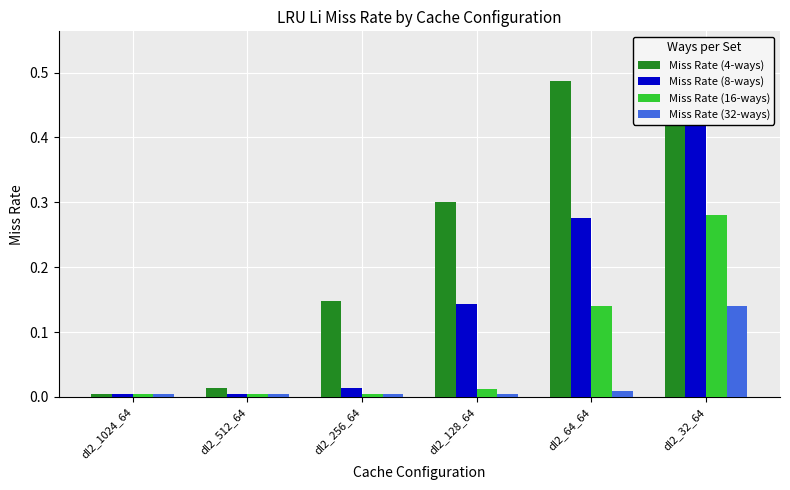

Does the chart contain stacked bars?

No